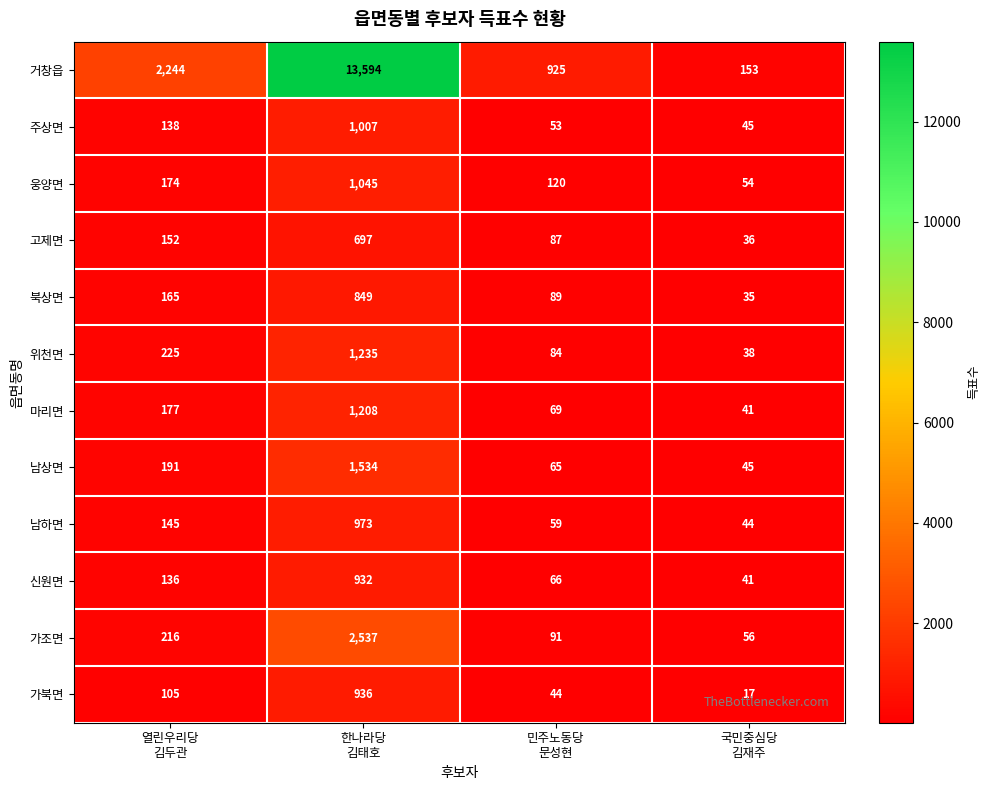

What is the maximum value shown in the chart?

13594